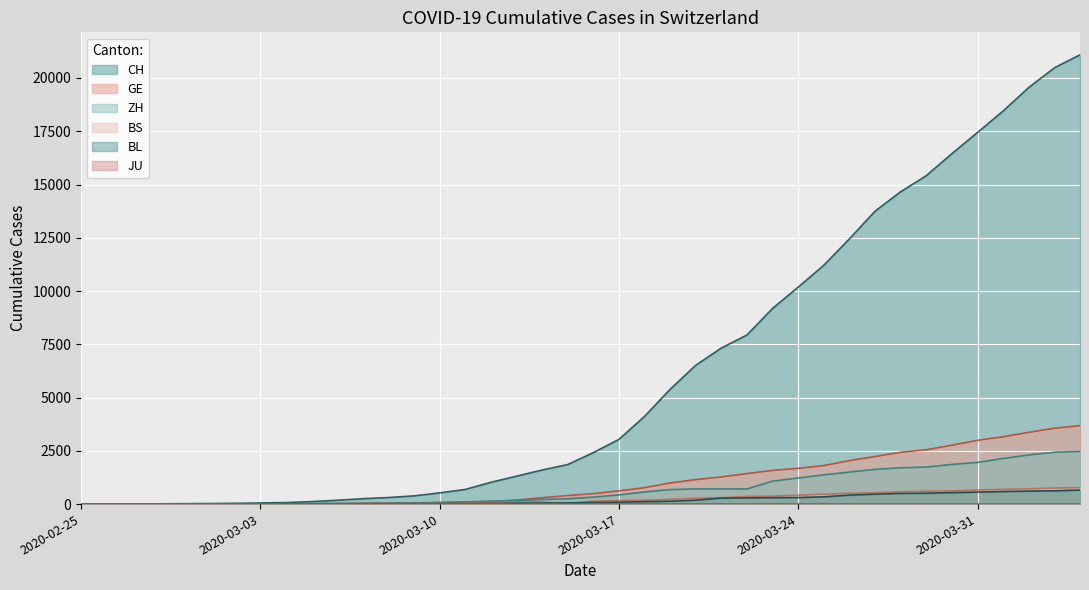

Is it true that BL equals 184 at 2020-03-20?

True